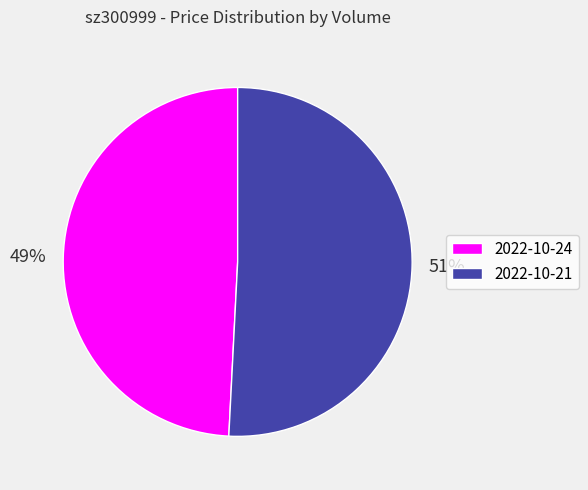

Which has a higher value, 2022-10-21 or 2022-10-24?

2022-10-21